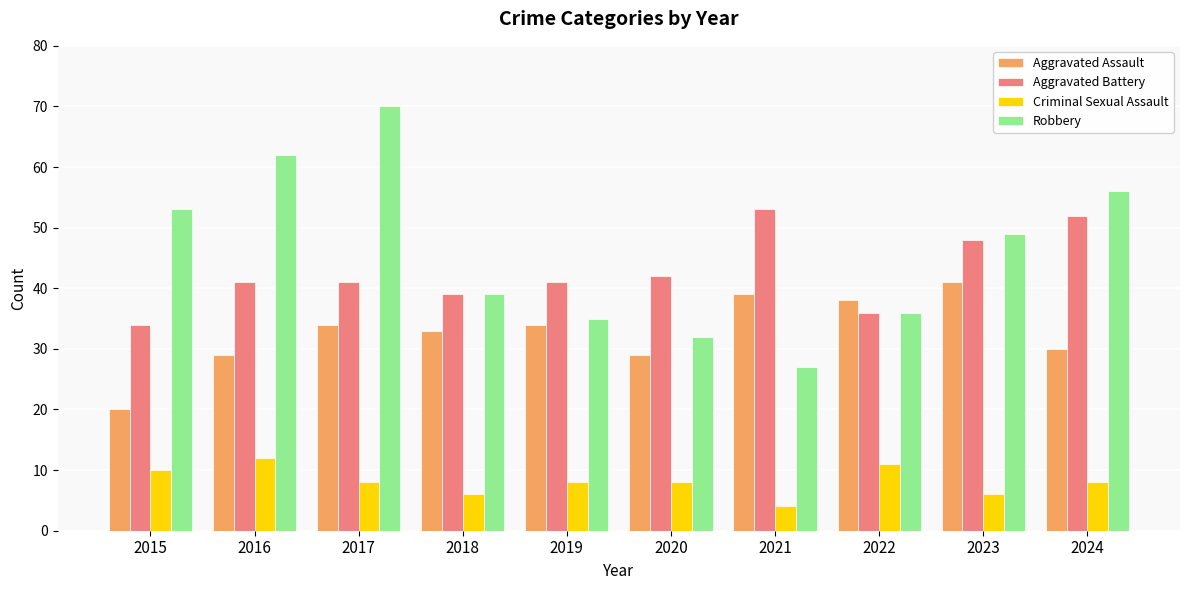

How many bars are there in total?

40